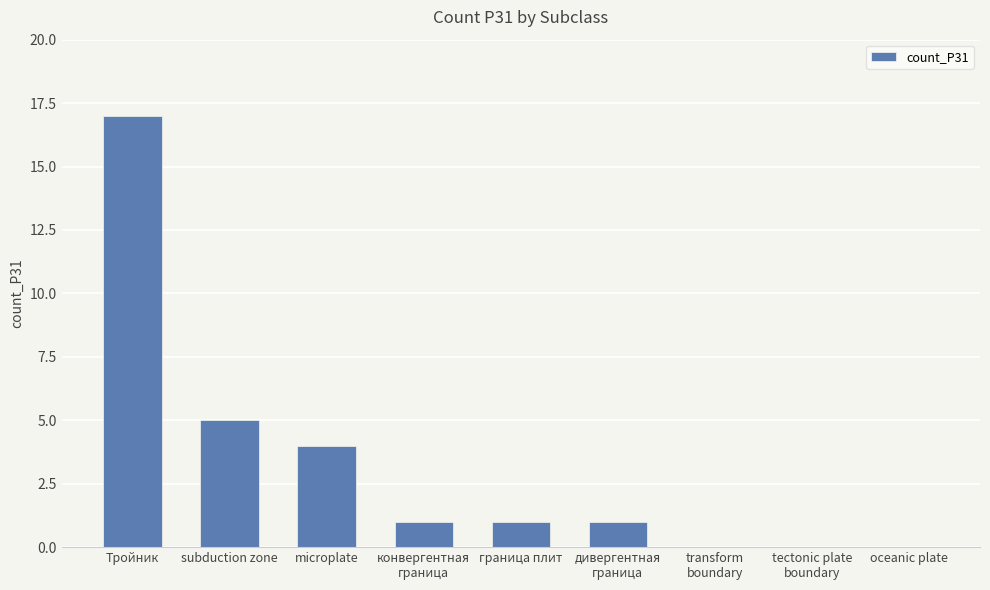

What is the average value?

3